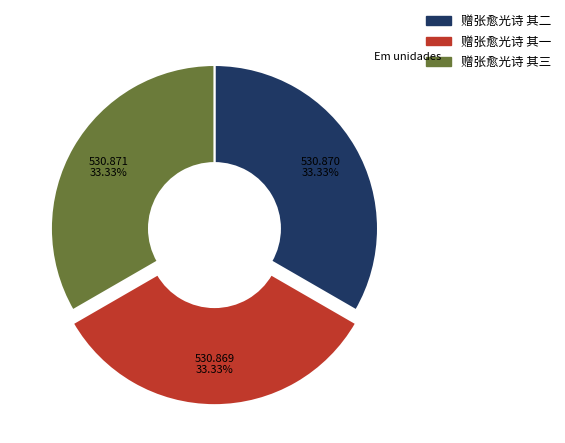

Is there any slice that represents more than half of the pie?

No